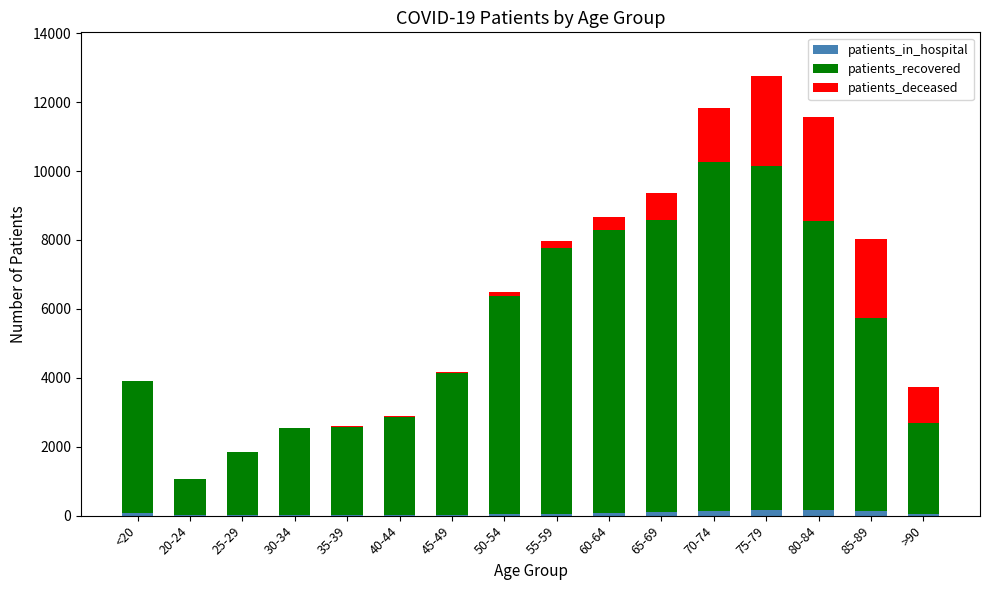

At which category is the sum across all series the highest?

75-79